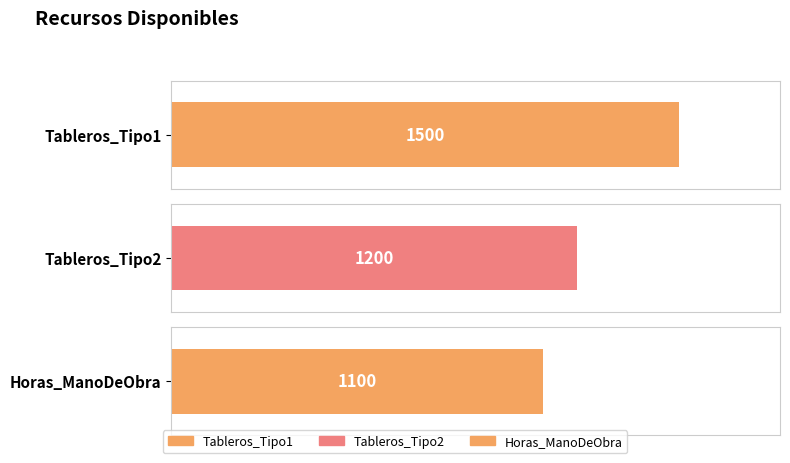

What is the change in value from Tableros_Tipo1 to Tableros_Tipo2?

-300